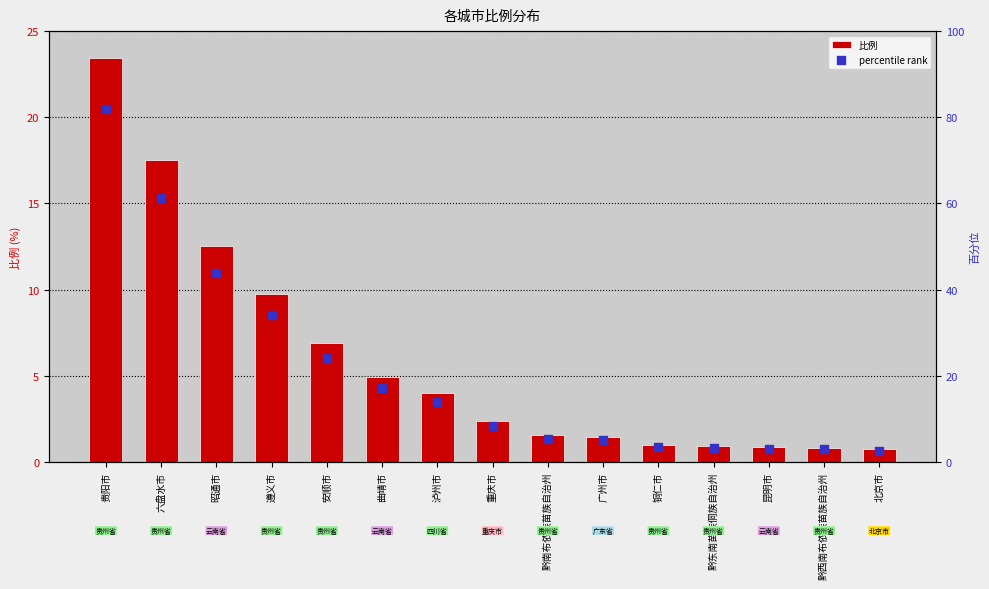

At which category is the sum across all series the highest?

贵阳市